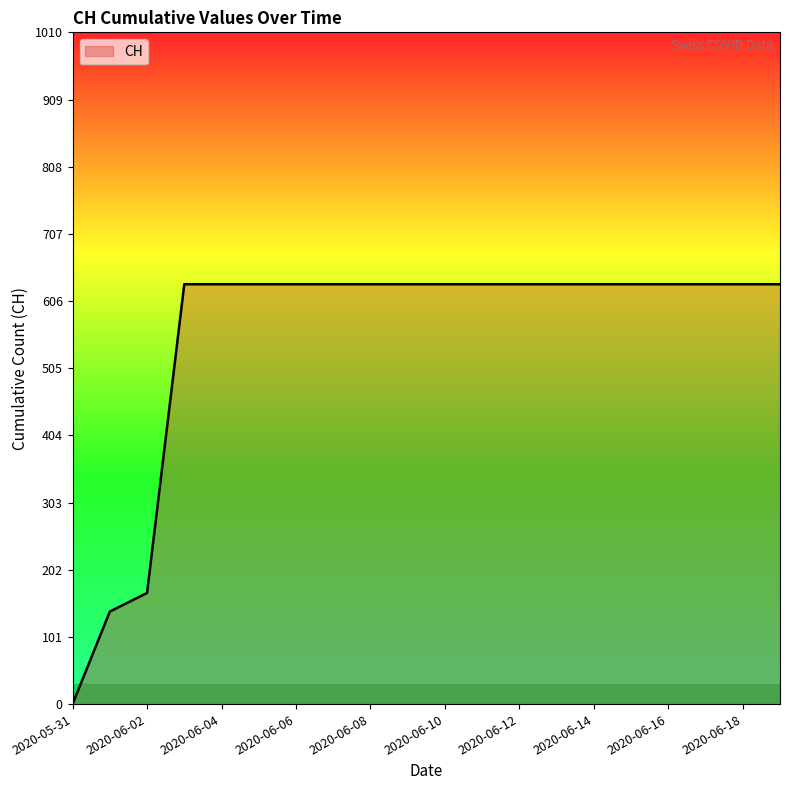

Reading right to left, extract all data points from this chart.

631	631	631	631	631	631	631	631	631	631	631	631	631	631	631	631	631	167	139	0